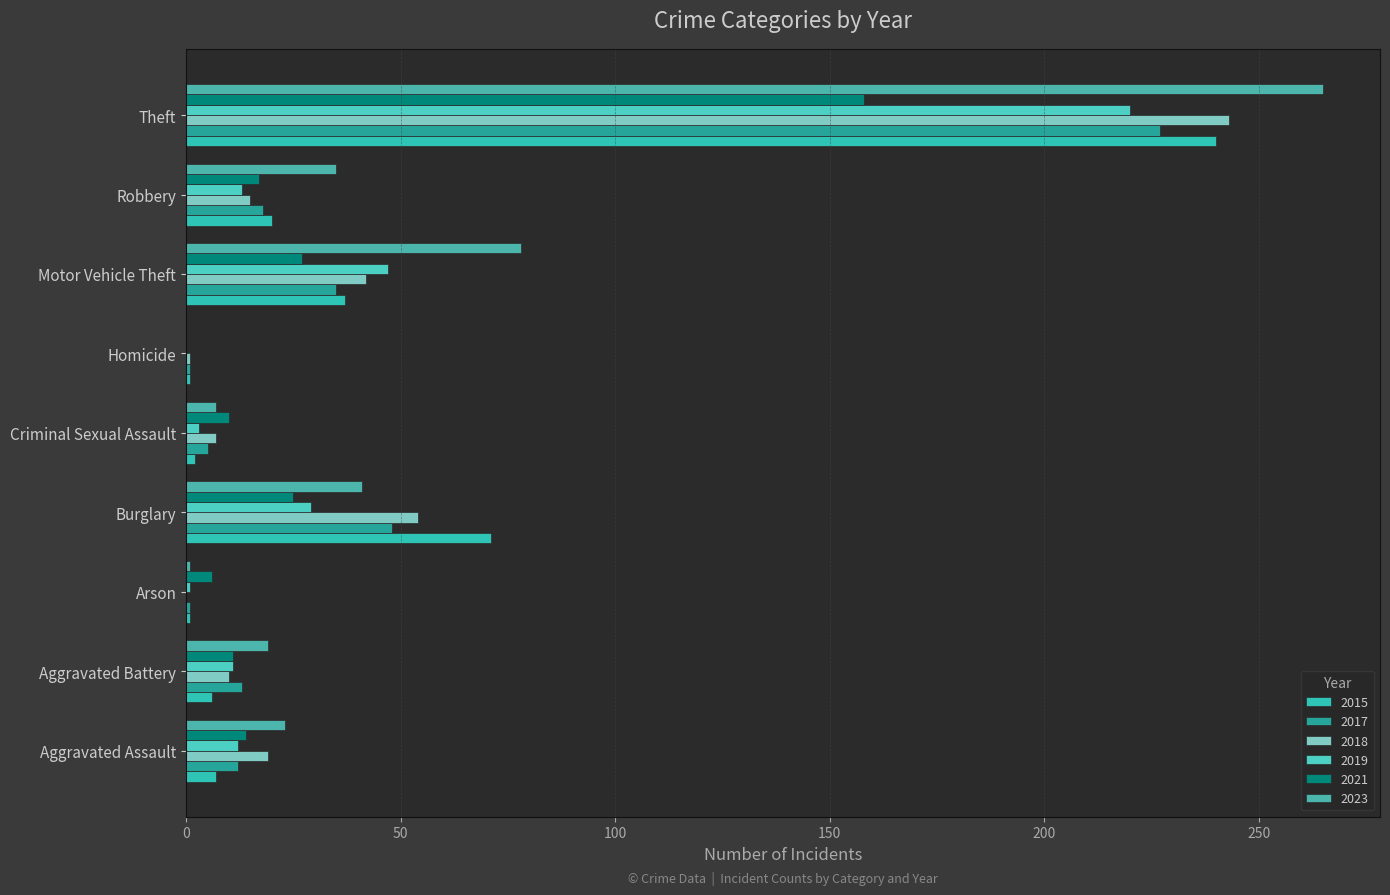

Count the number of categories in the chart.

9